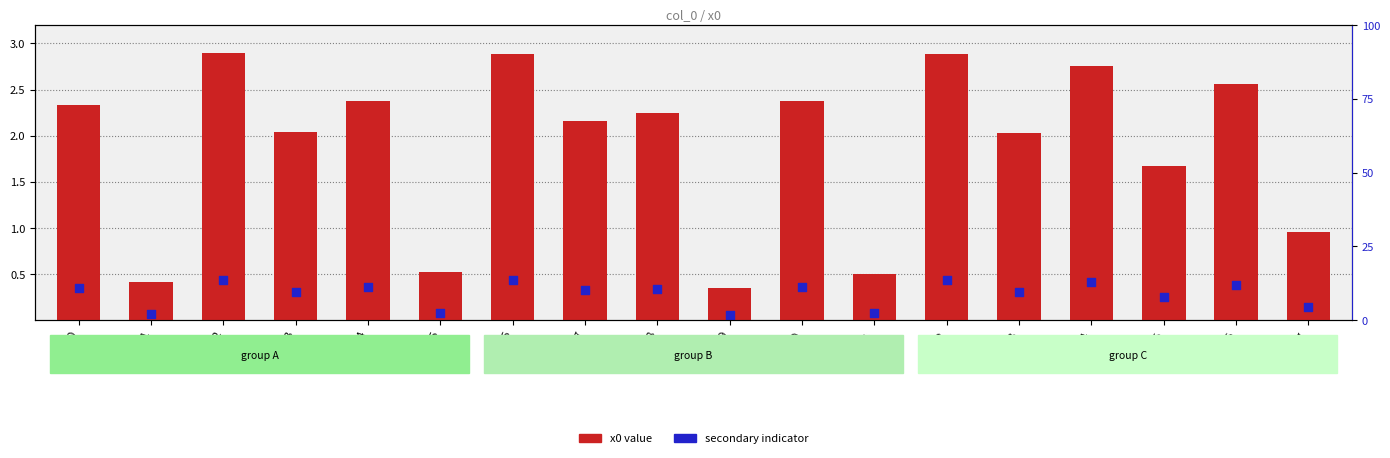

Which series contains the highest Y value?

x0 value